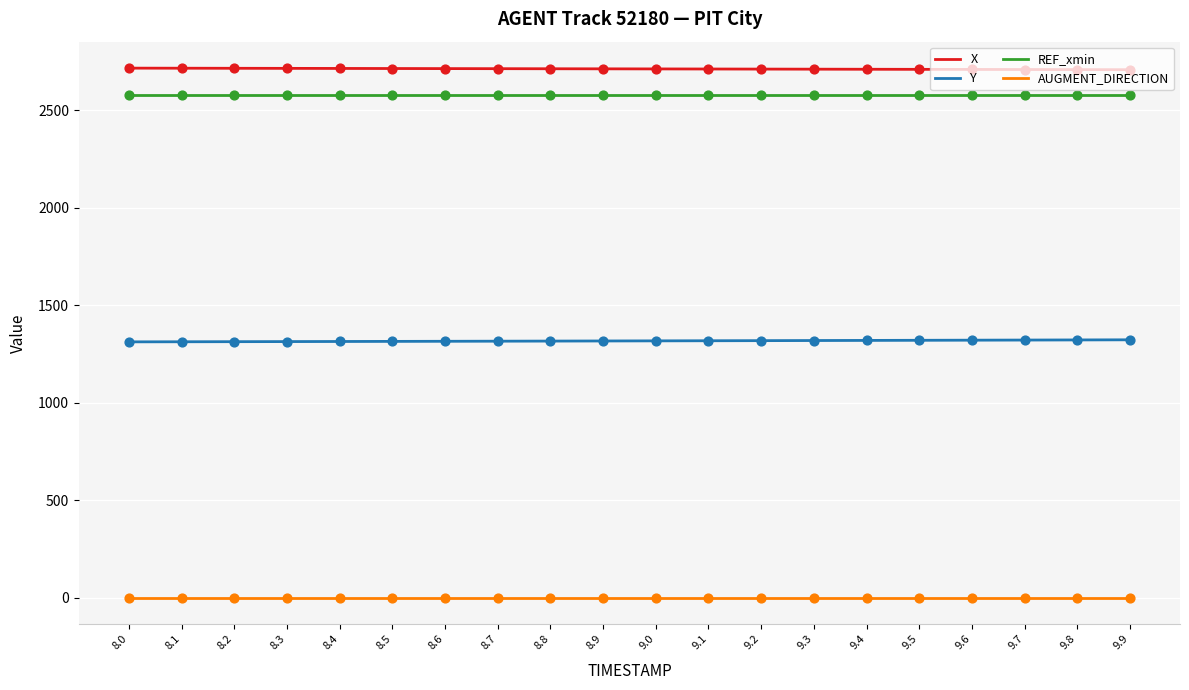

True or false: REF_xmin and X intersect in this chart.

False